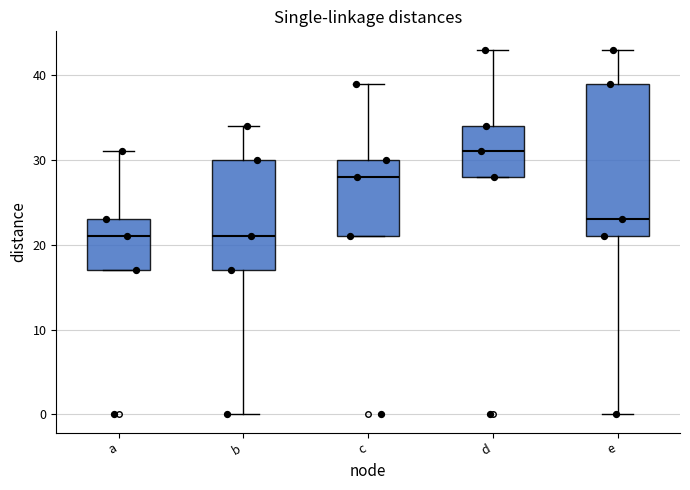

Comparing the boxes themselves (not the whiskers), which one is the tallest?

e